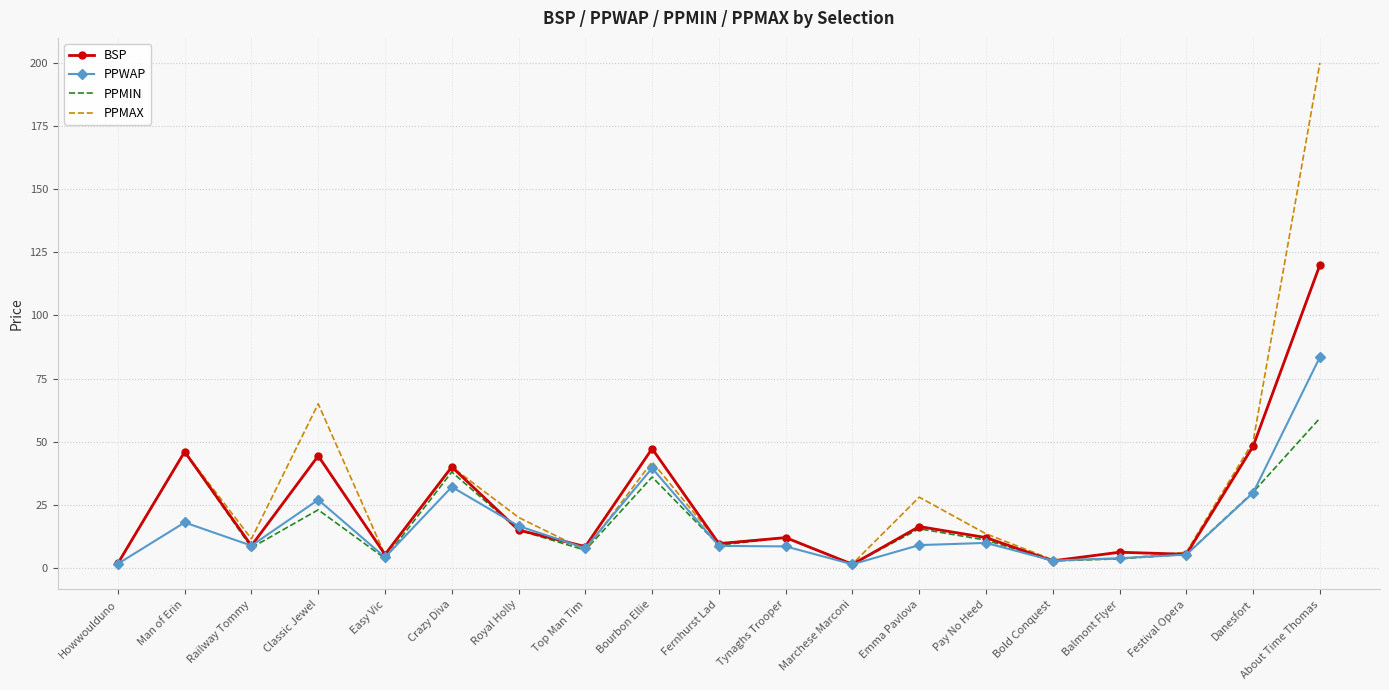

Which series has the largest total across all categories?

PPMAX